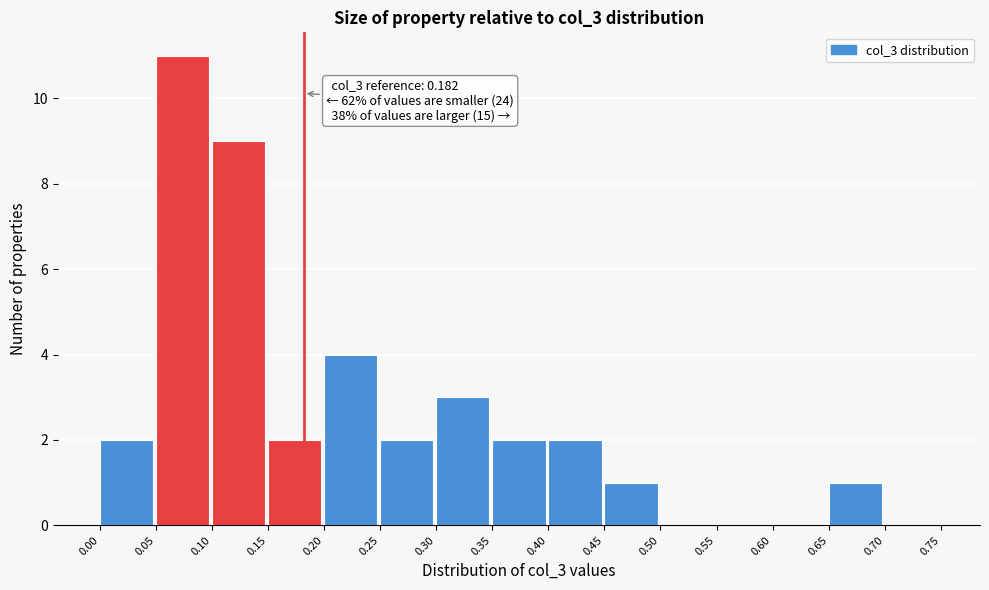

Over which range of the x-axis is the bar tallest?

0.05 to 0.10